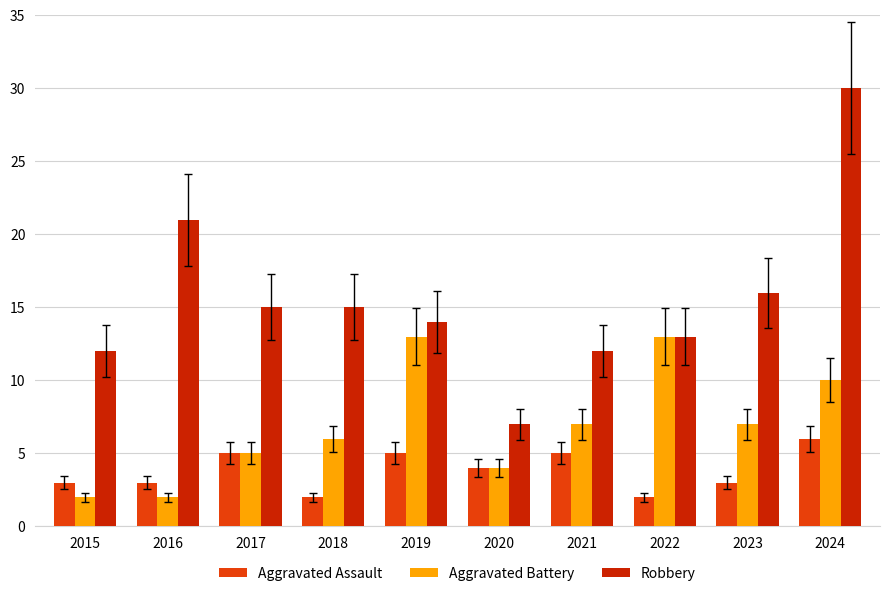

How many groups of bars are there?

10